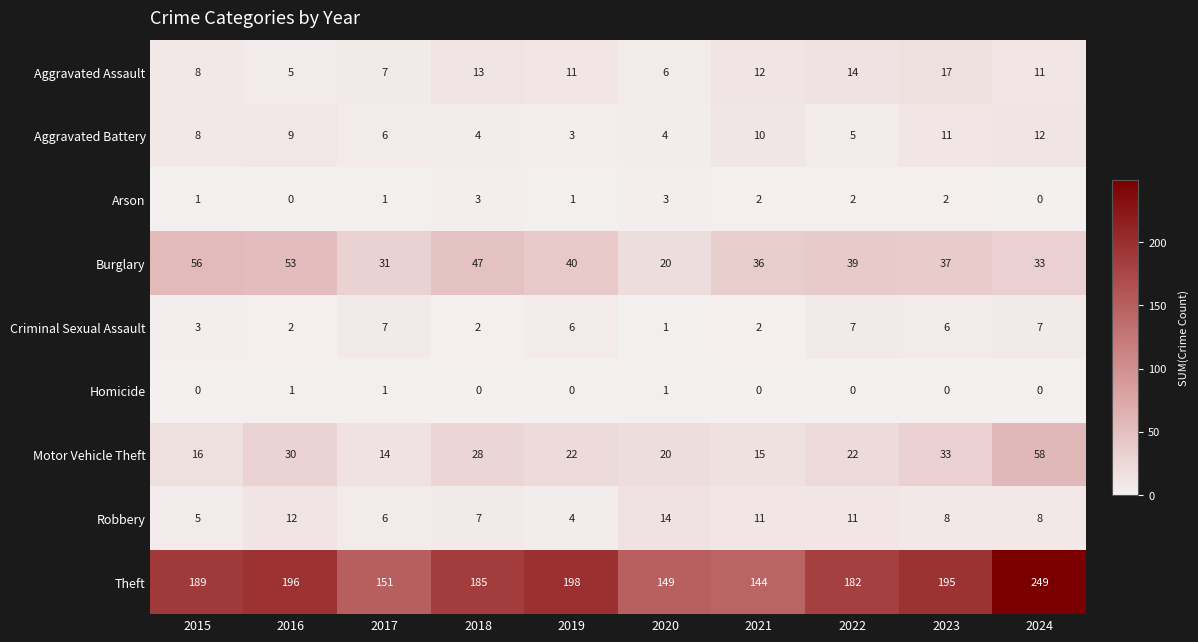

List the series in order of their peak value, highest first.

Theft, Motor Vehicle Theft, Burglary, Aggravated Assault, Robbery, Aggravated Battery, Criminal Sexual Assault, Arson, Homicide